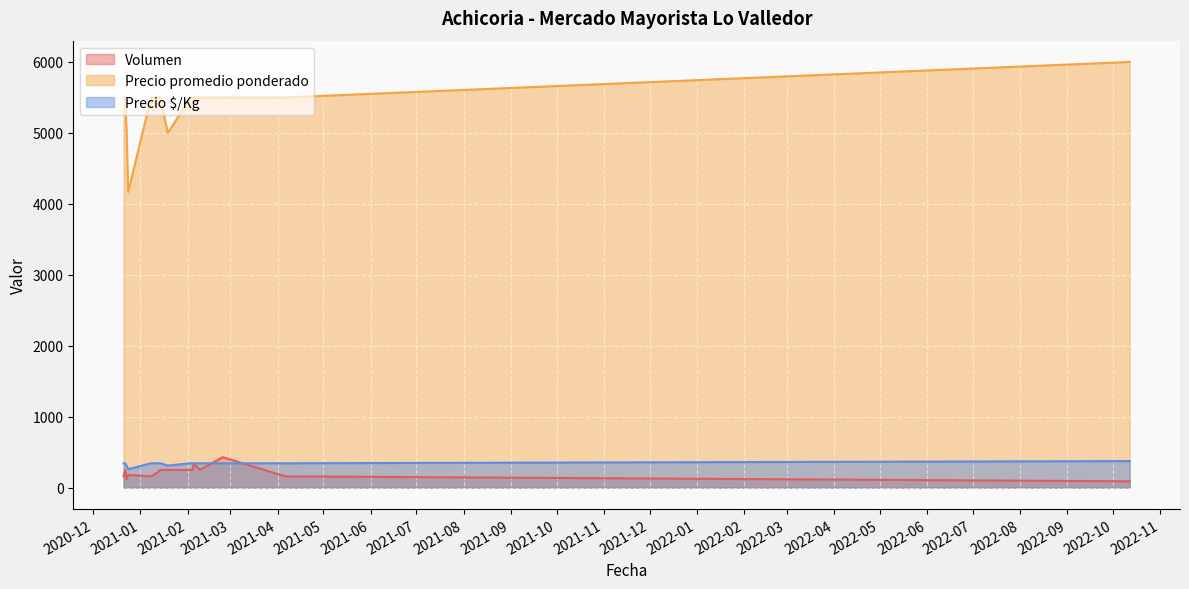

Count the number of data series in this chart.

3